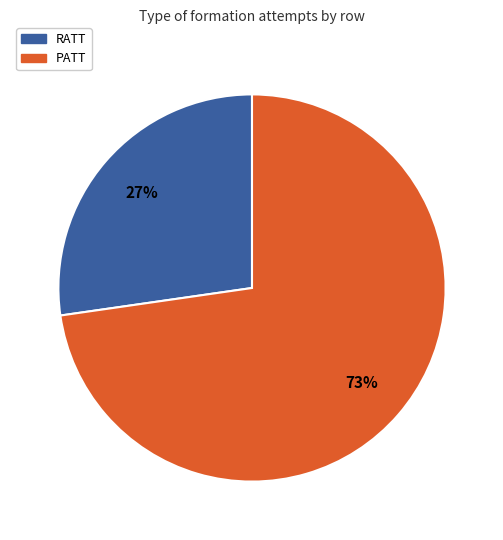

To the nearest percent, what portion does PATT represent?

73%